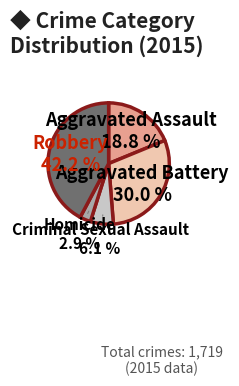

Combined, do Aggravated Assault and Criminal Sexual Assault account for over 50%?

No